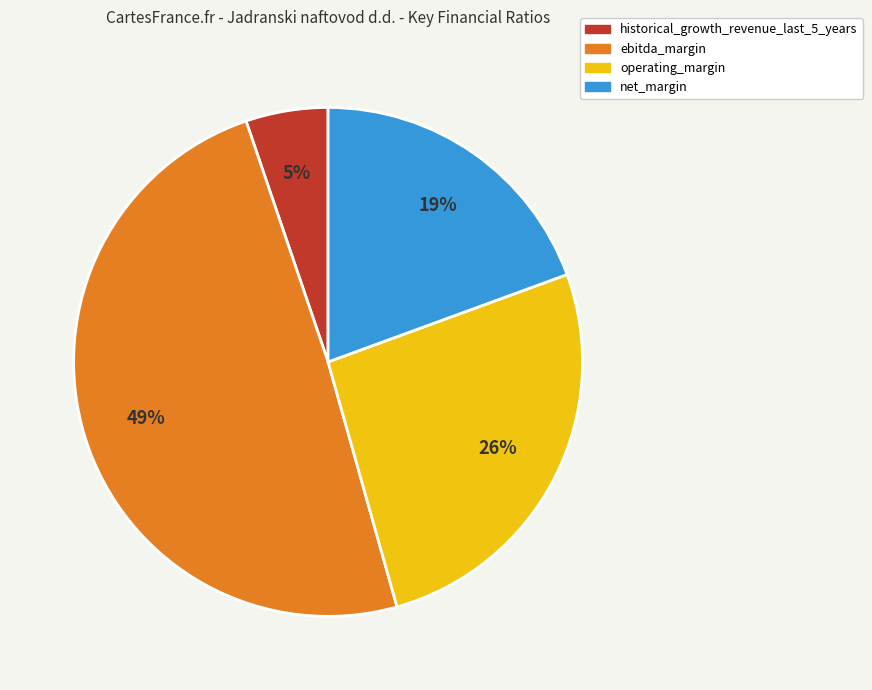

Count the number of slices in the pie.

4